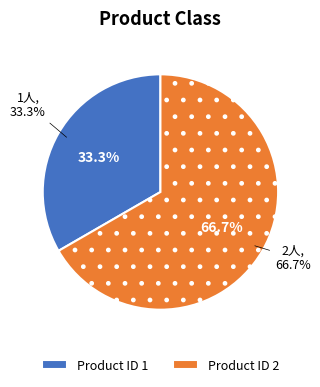

How many segments does this pie chart have?

2